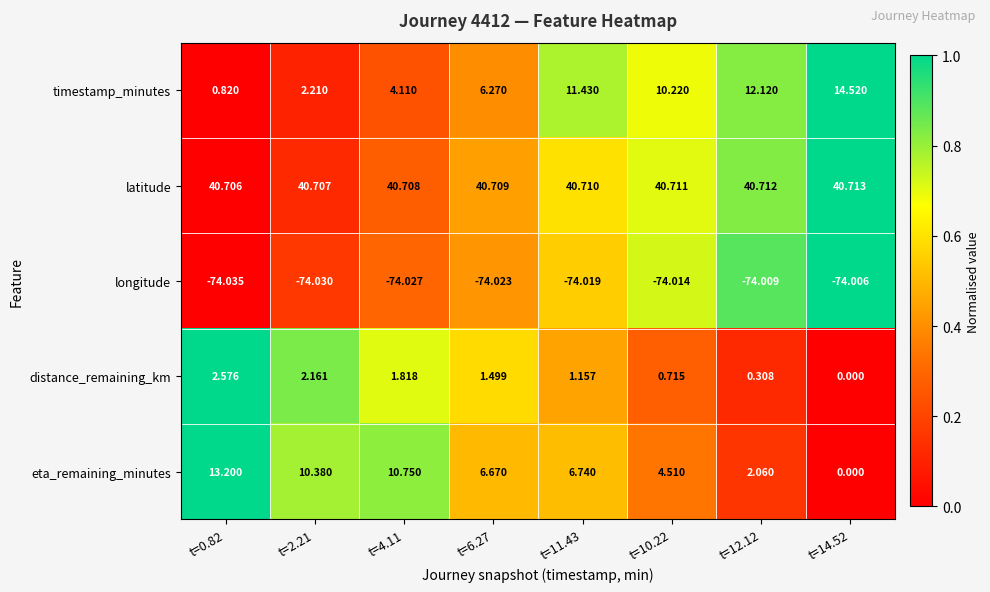

Is the value of eta_remaining_minutes at t=2.21 greater than the value of distance_remaining_km at t=4.11?

Yes